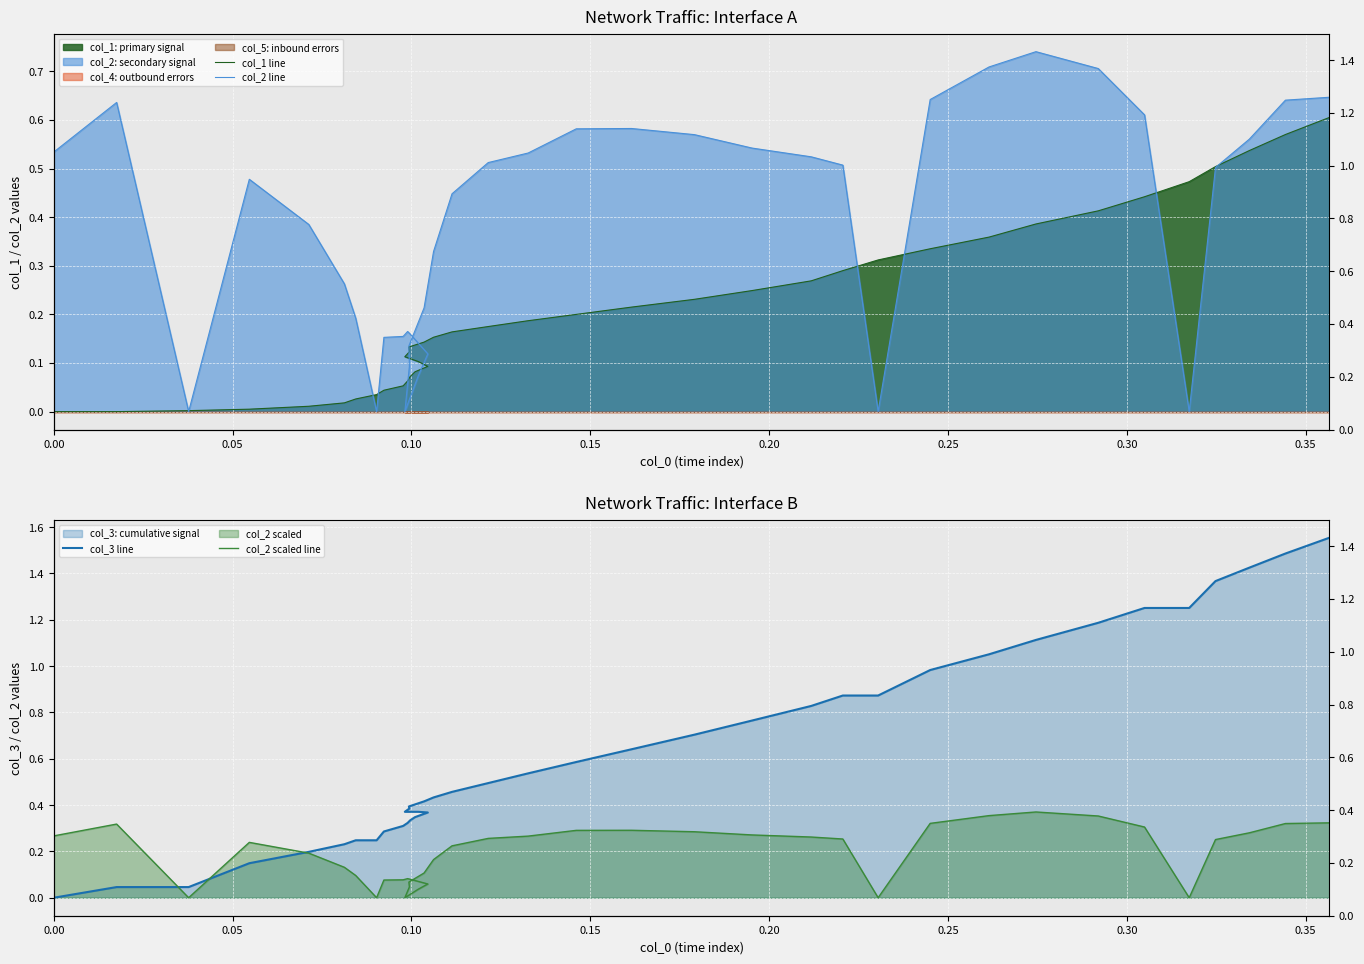

True or false: col_2 scaled line has more than 1 interior local peaks.

True